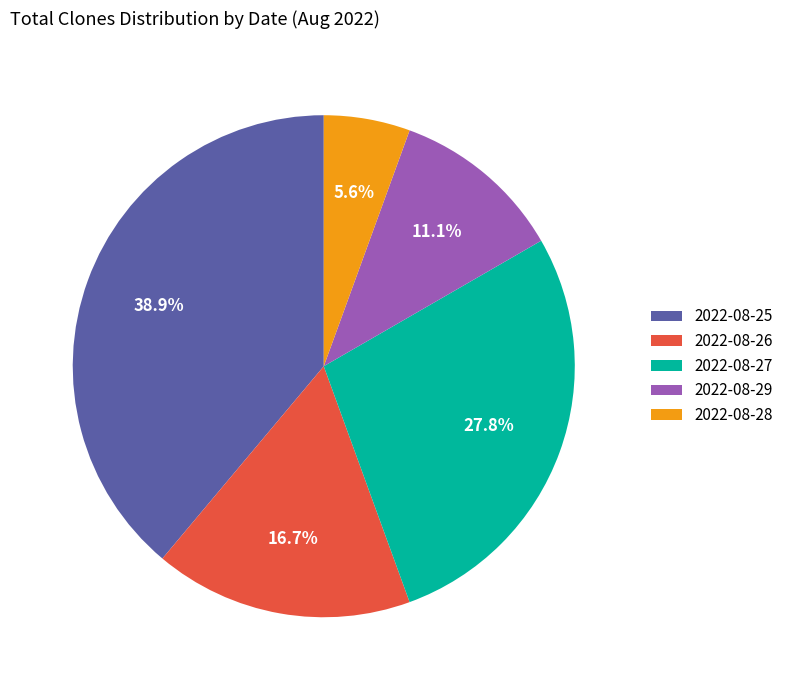

Rank the categories by value from highest to lowest.

2022-08-25, 2022-08-27, 2022-08-26, 2022-08-29, 2022-08-28